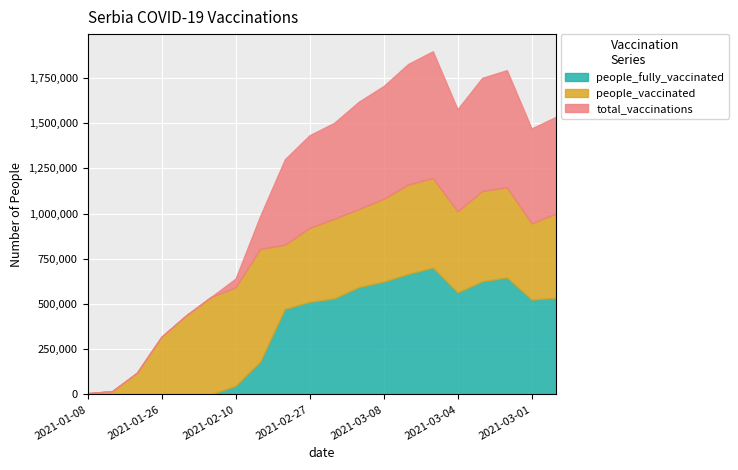

True or false: people_vaccinated has more than 0 interior local peaks.

True